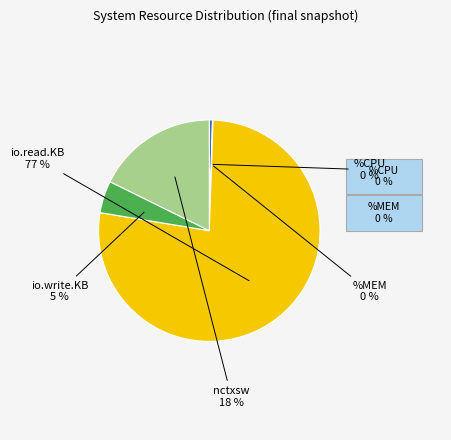

Is there a majority slice in this chart?

Yes